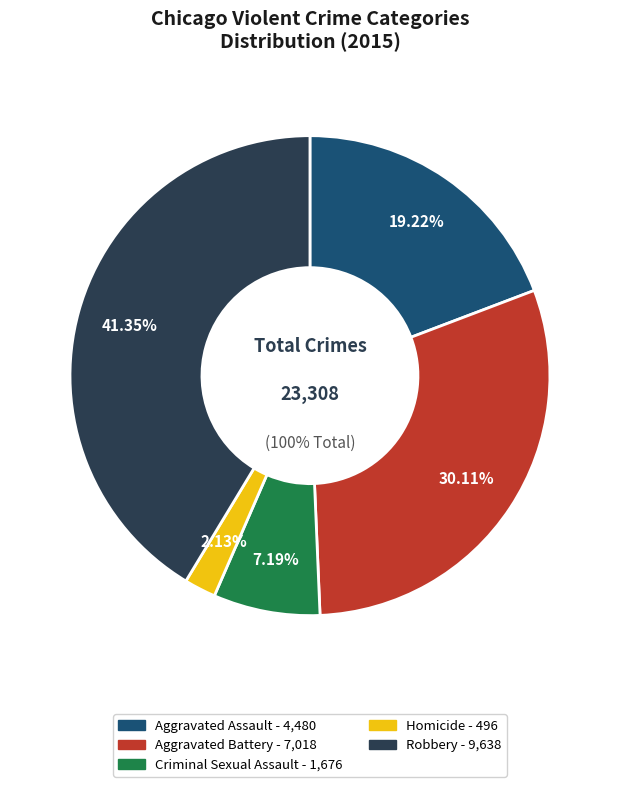

Which has a higher value, Aggravated Assault or Robbery?

Robbery